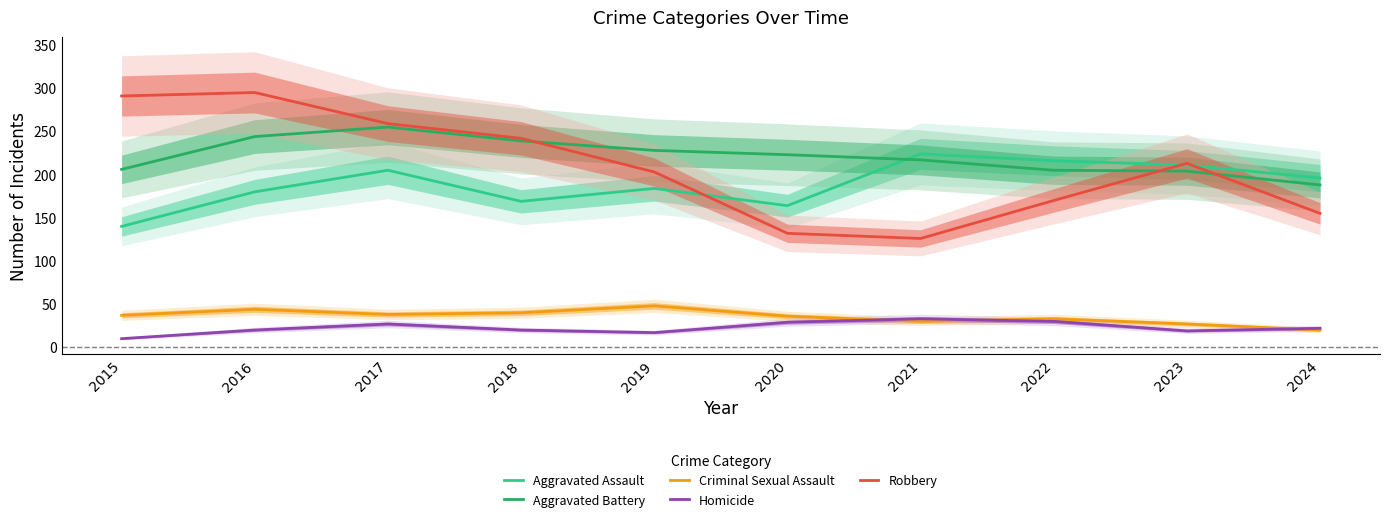

Where do Aggravated Battery and Aggravated Assault first cross each other?

2020 and 2021